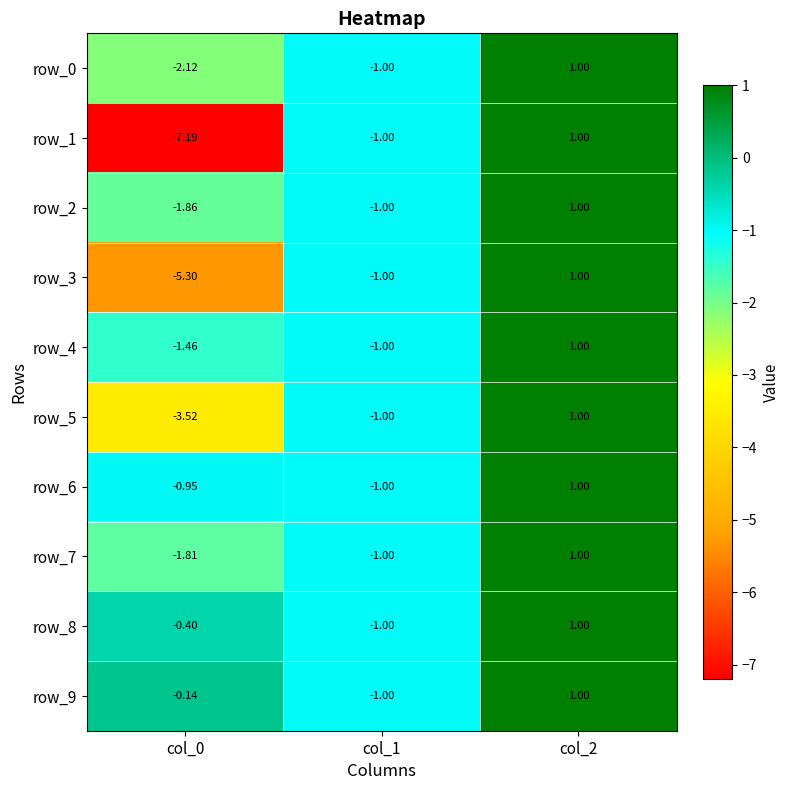

Is the value of row_6 at col_2 greater than the value of row_7 at col_1?

Yes